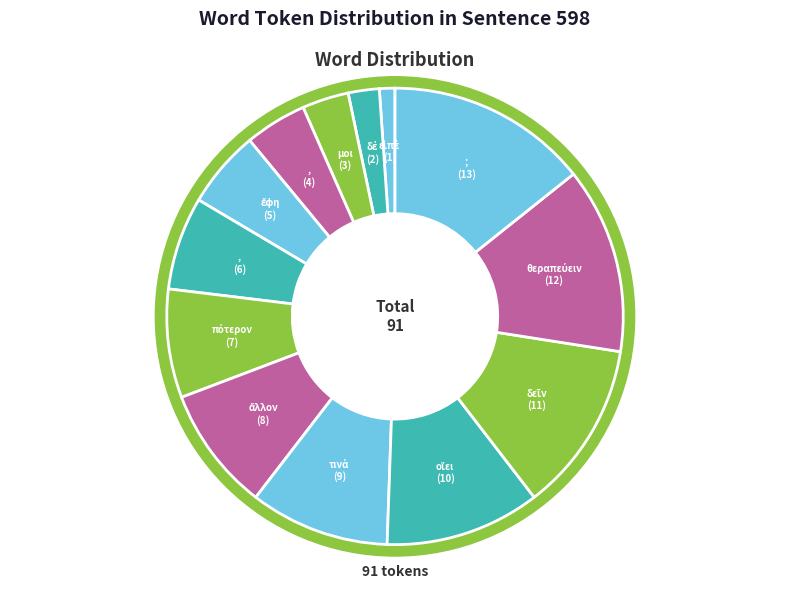

Is it true that ; is 6% of the pie?

False